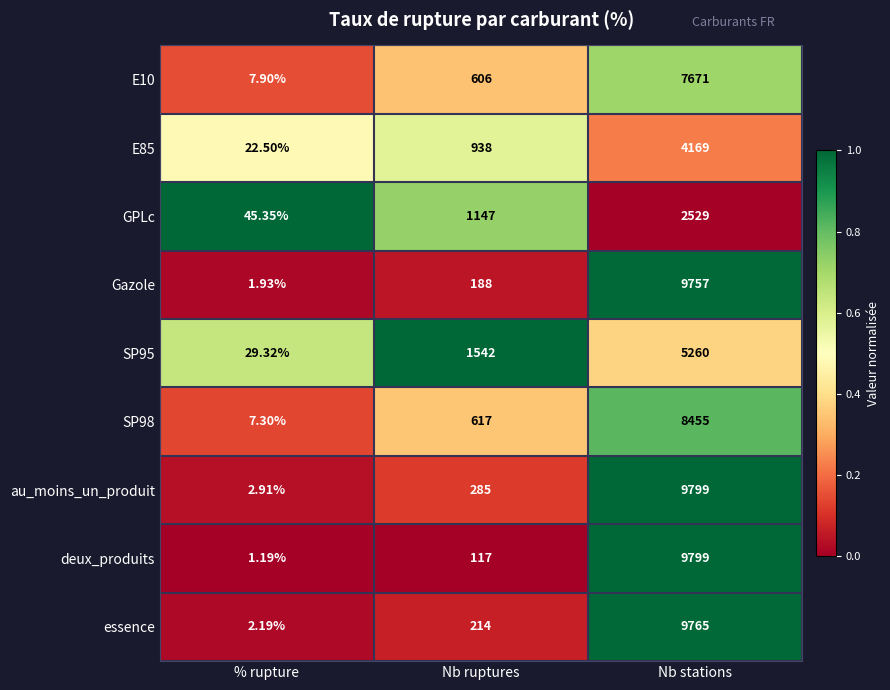

Which series has the widest spread of values?

deux_produits